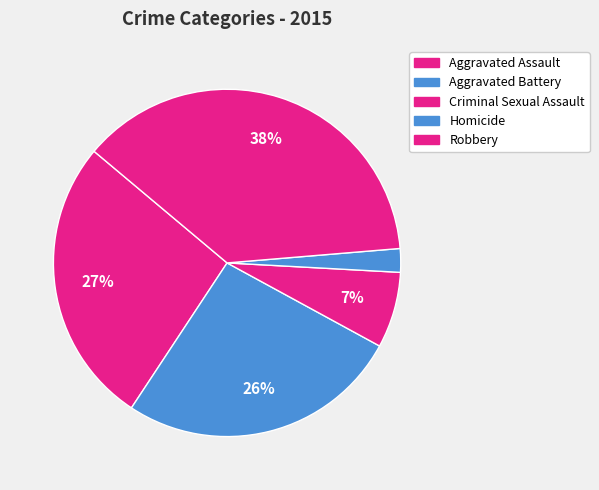

Combined, do Criminal Sexual Assault and Homicide account for over 50%?

No